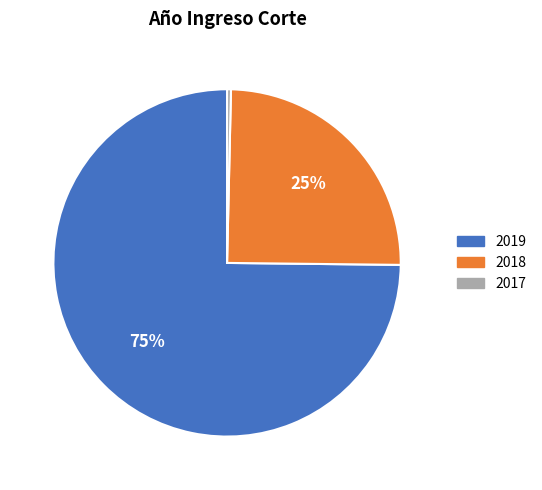

Do 2017 and 2018 together represent more than half of the pie?

No